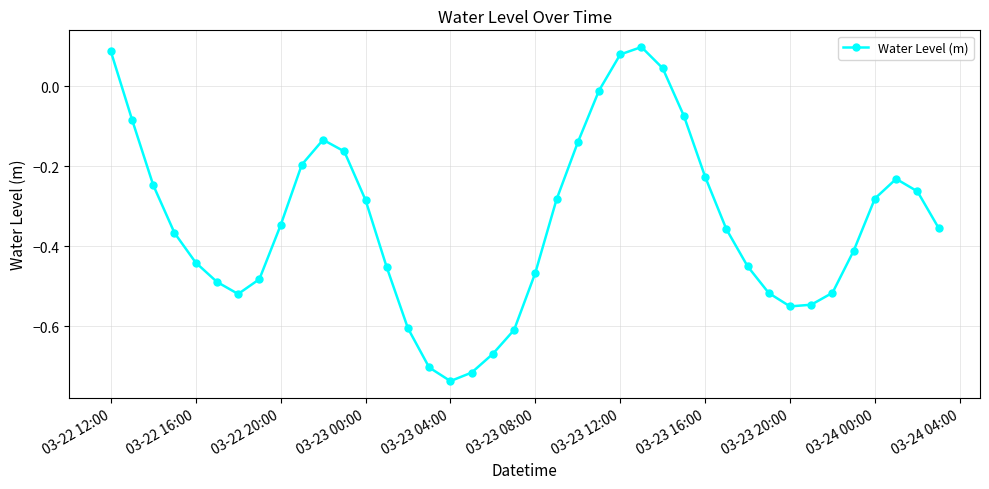

True or false: the data has more than 0 interior local peaks.

True